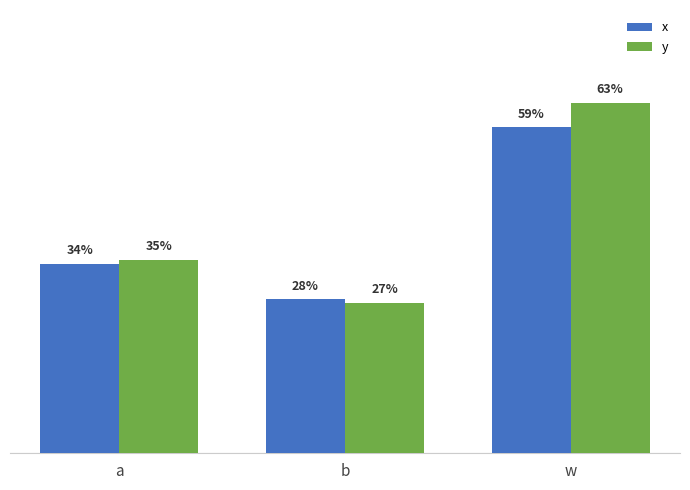

What is the greatest value displayed?

0.6